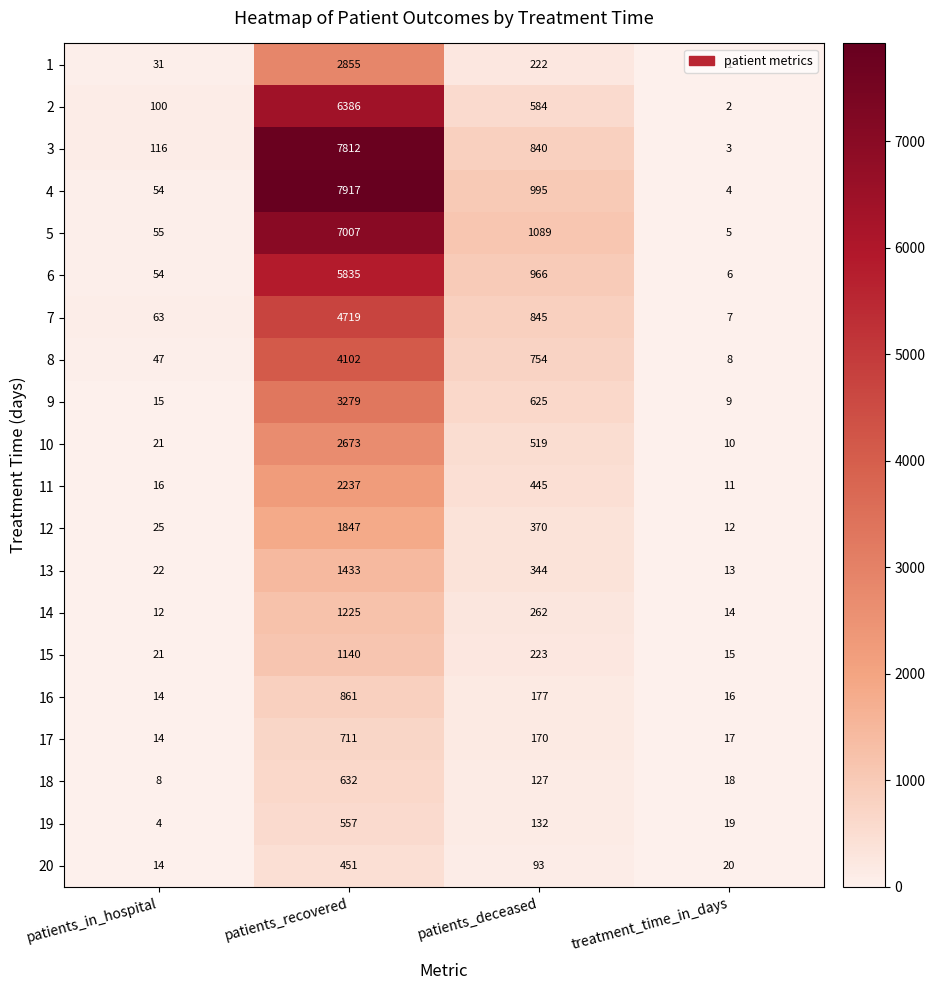

At how many categories does at least one series exceed 4926?

1